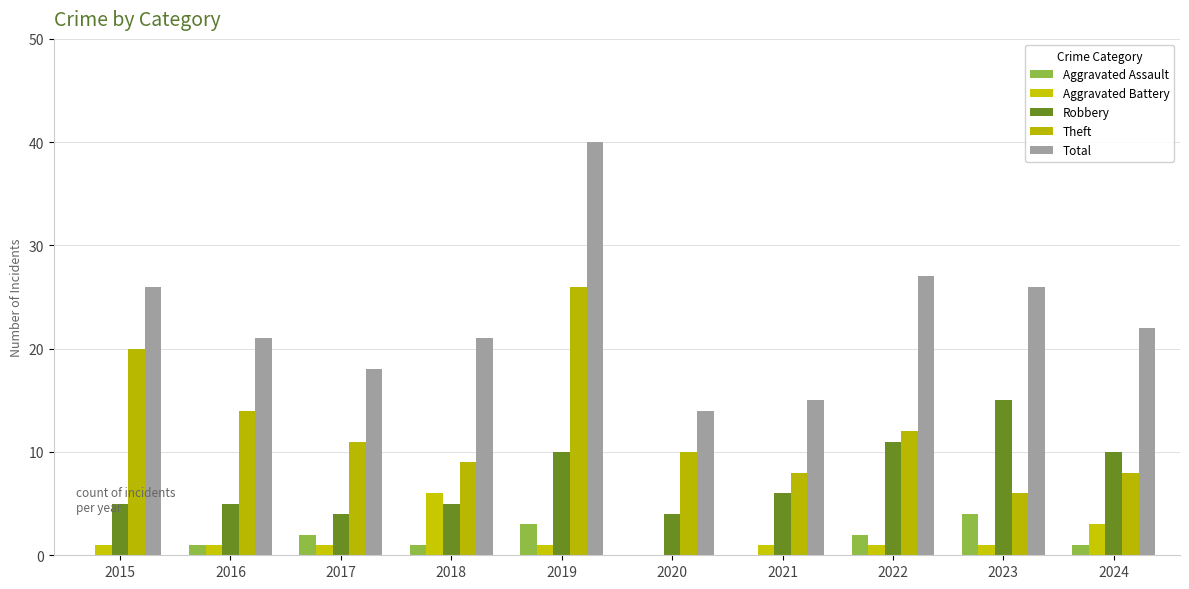

How many categories are shown in the chart?

10